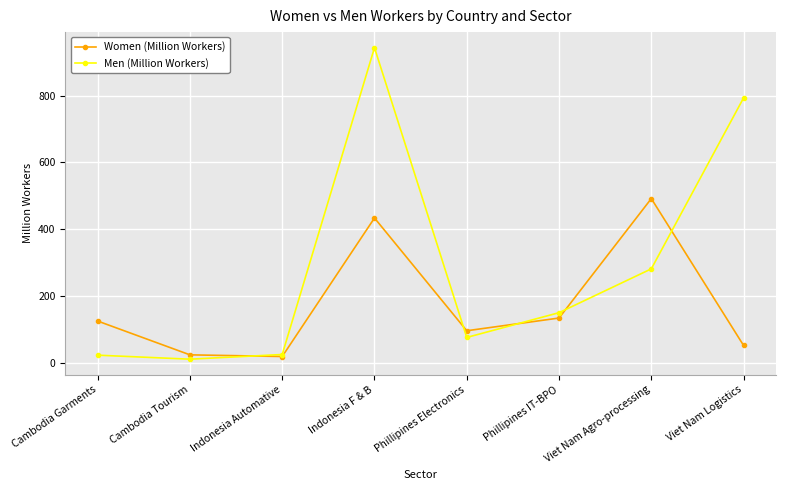

In Women (Million Workers), how many points are higher than both neighbors (excluding endpoints)?

2